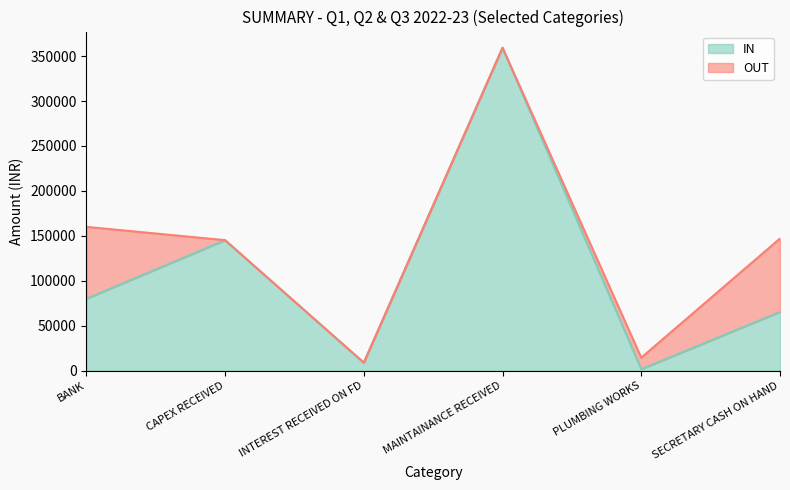

What is the sum of the values at CAPEX RECEIVED and BANK?

225208